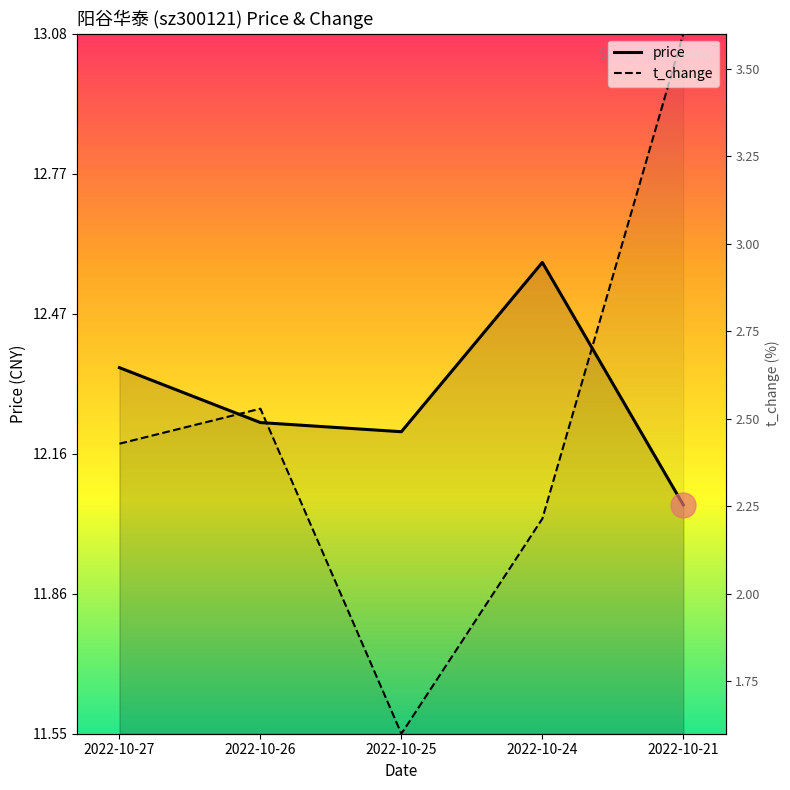

In t_change, how many points are lower than both neighbors (excluding endpoints)?

1